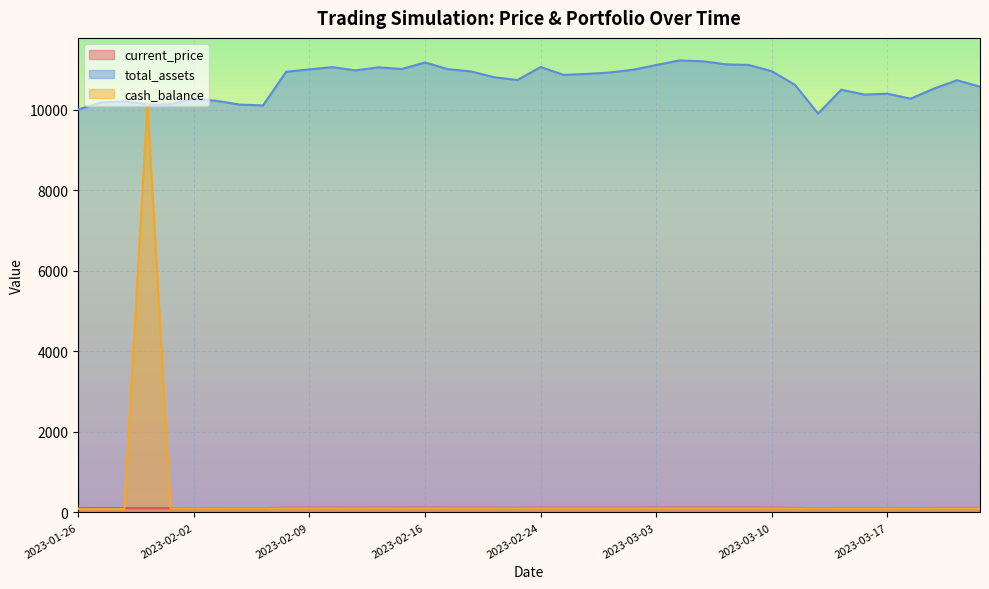

What is the maximum value for current_price?

118.3